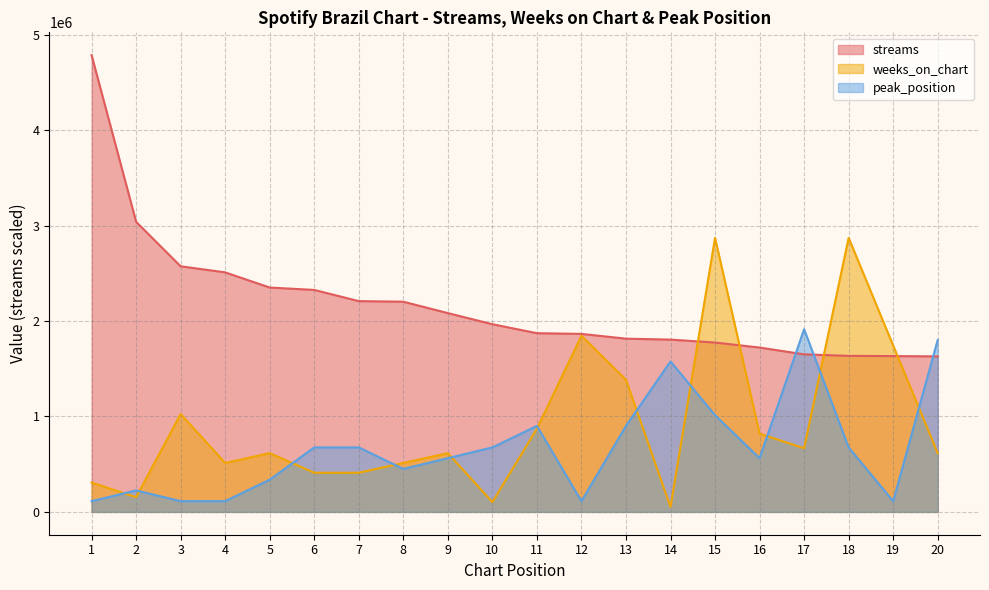

What is the value of the peak_position point at the 18th from the left?

675490.4